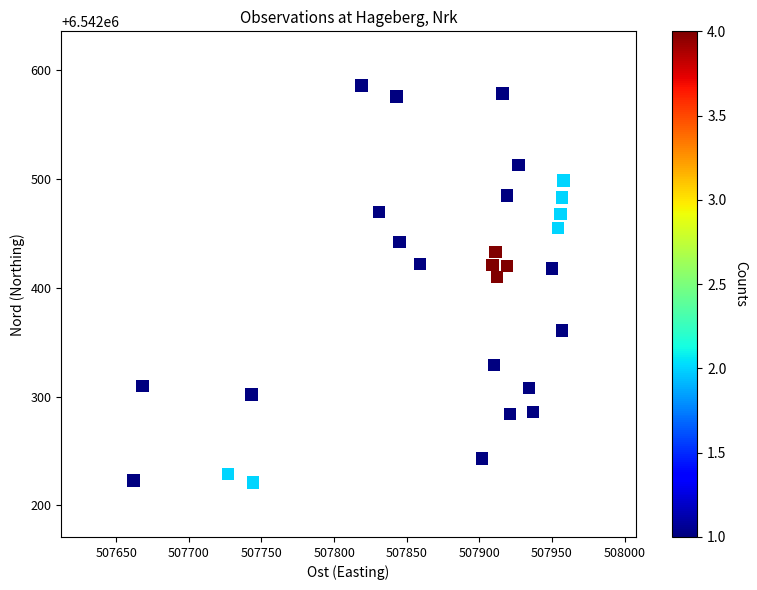

What Y value in the scatter plot is closest to 6542403?

6542410